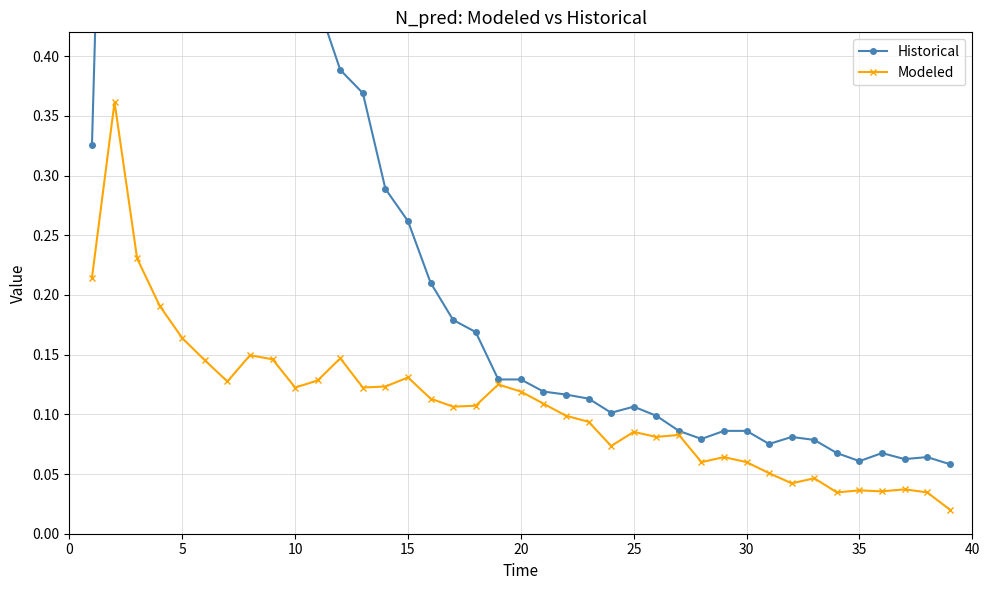

In Historical, how many points are lower than both neighbors (excluding endpoints)?

6